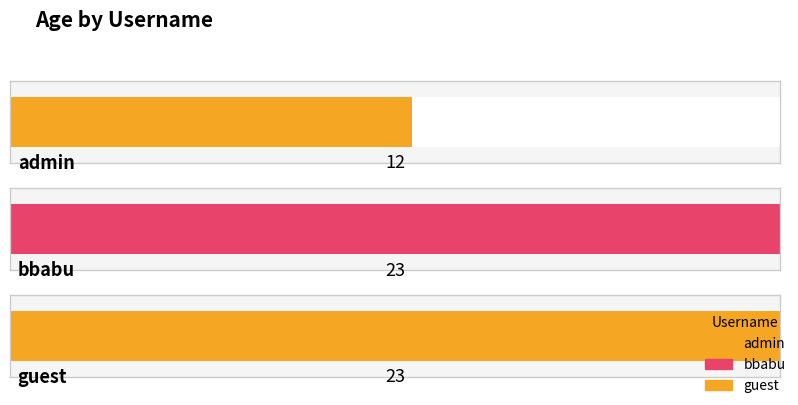

What is the maximum value shown in the chart?

23